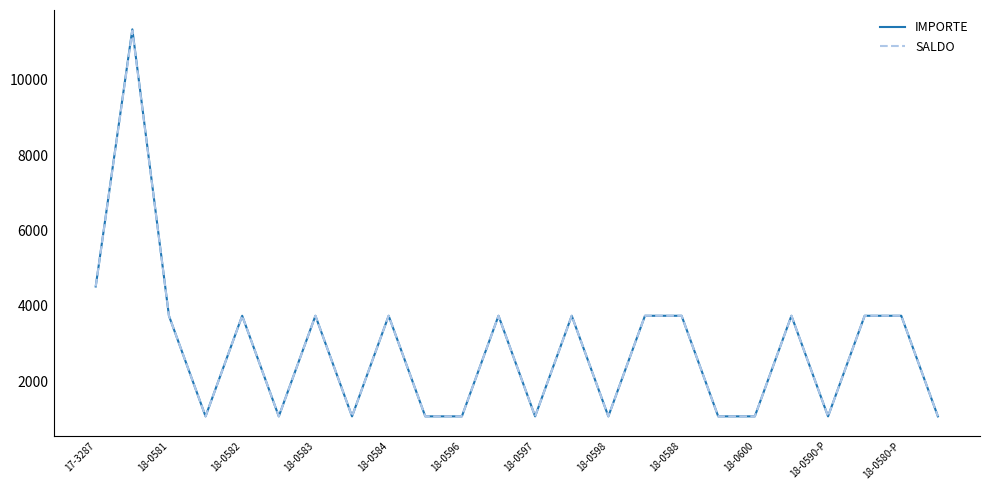

How many lines are shown in the chart?

2